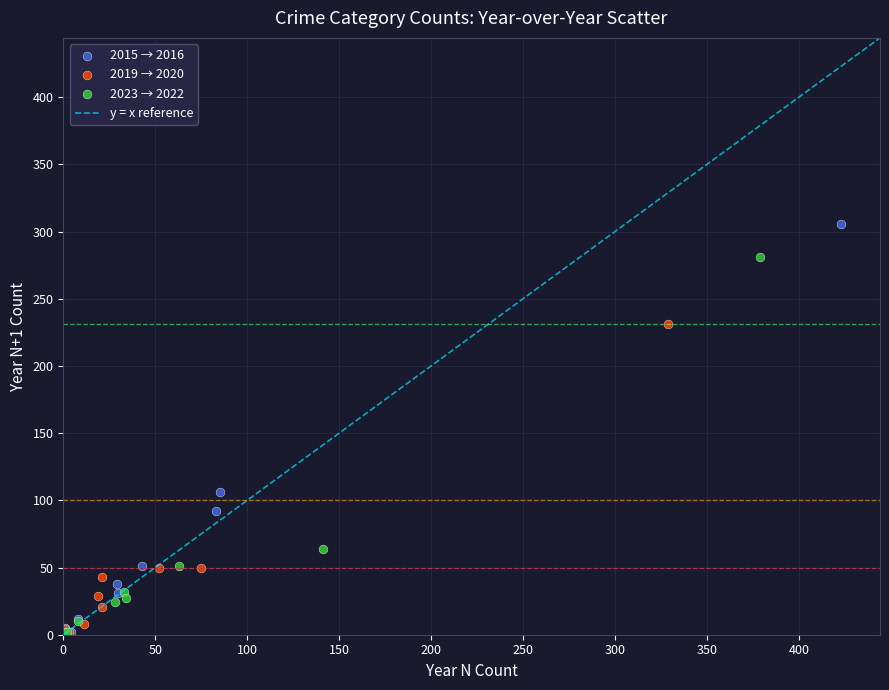

Which series has the largest Y range (max minus min)?

2015 → 2016